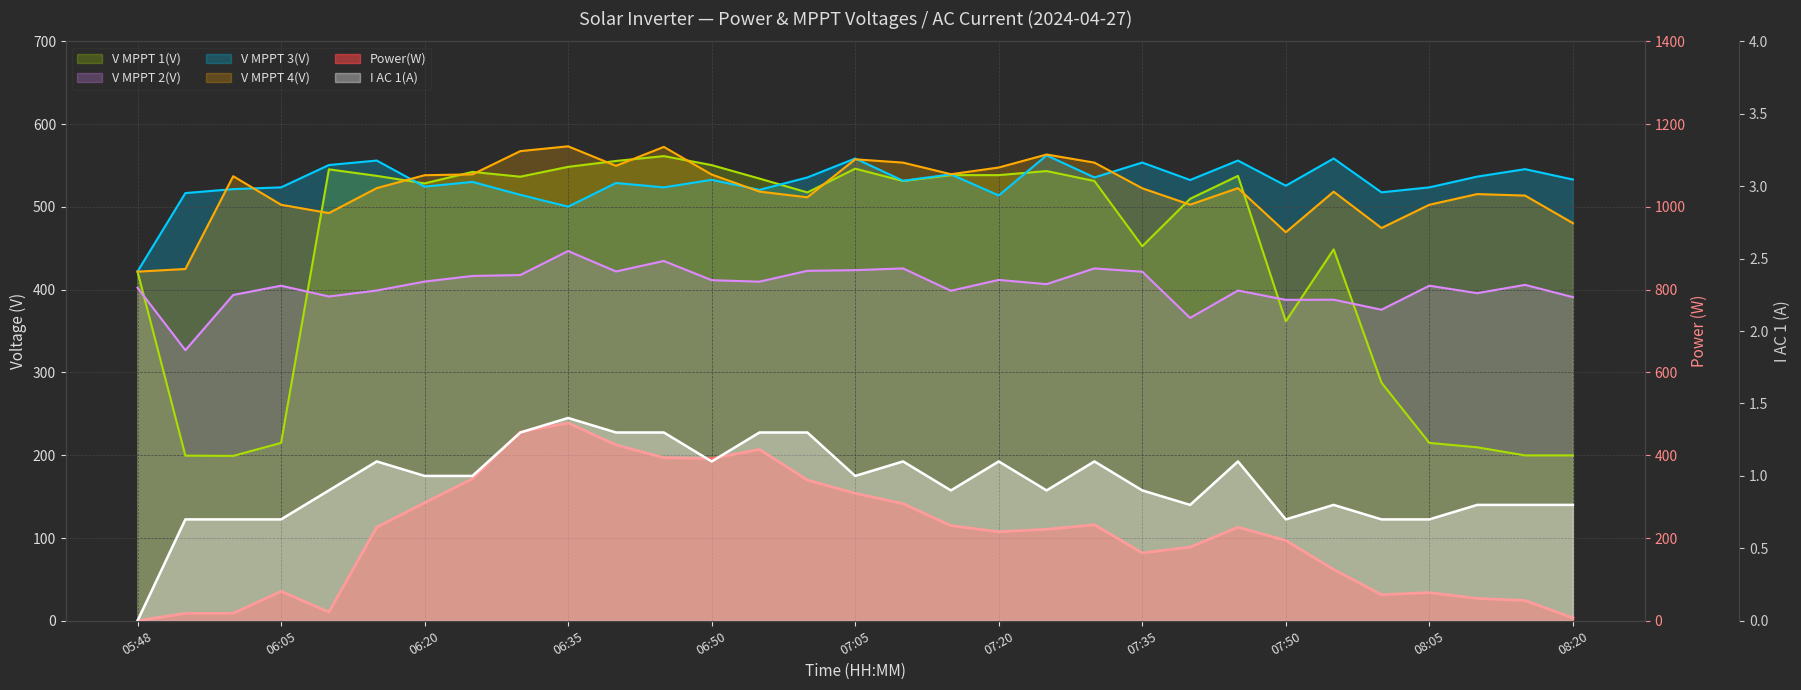

What are all the series names shown in the legend?

Power(W), V MPPT 1(V), V MPPT 2(V), V MPPT 3(V), V MPPT 4(V), I AC 1(A)